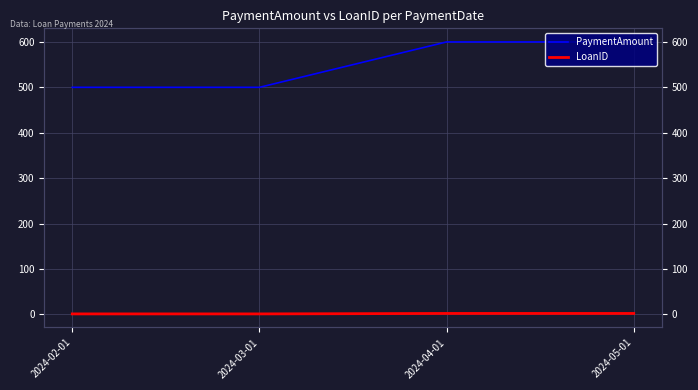

True or false: LoanID has more than 2 interior local peaks.

False